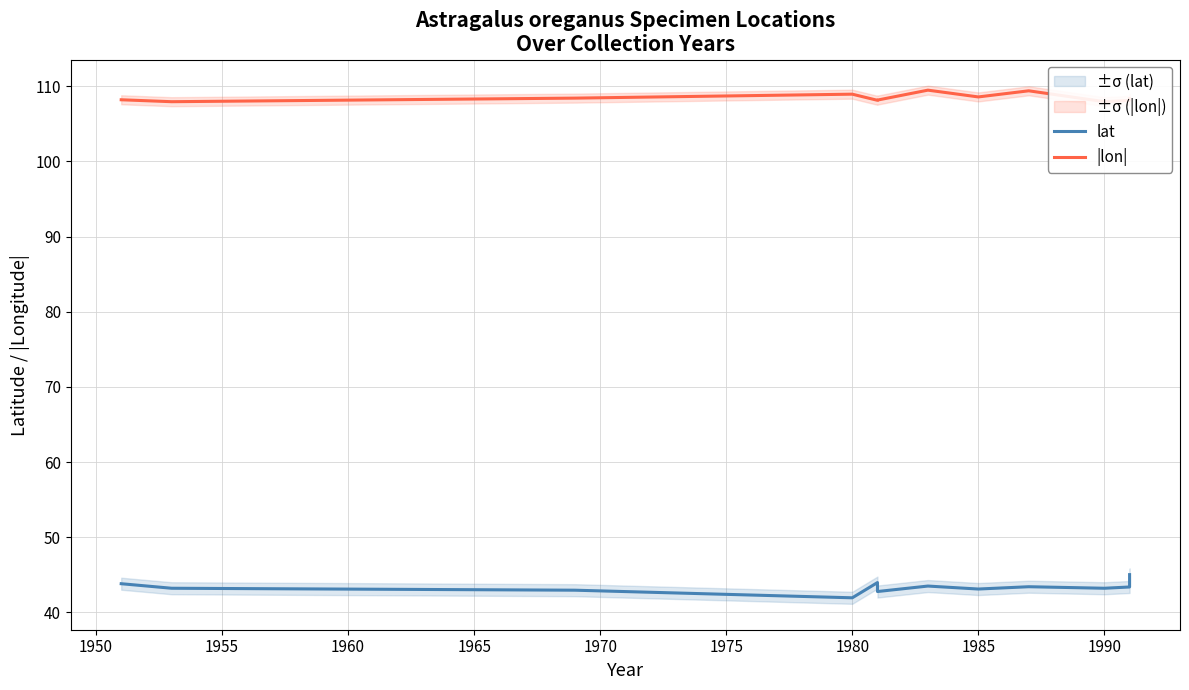

What is the sum of all |lon| values?

1301.7